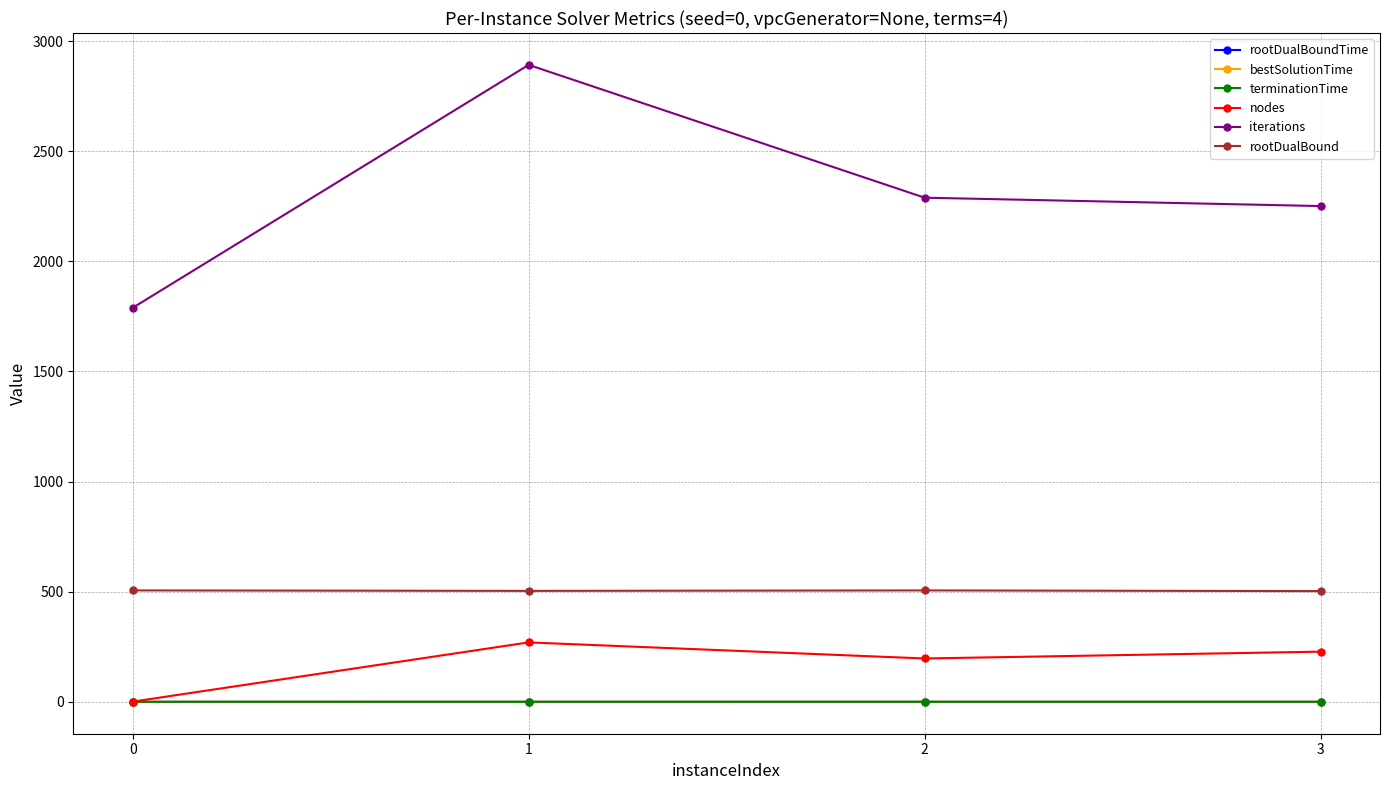

How many lines are shown in the chart?

6